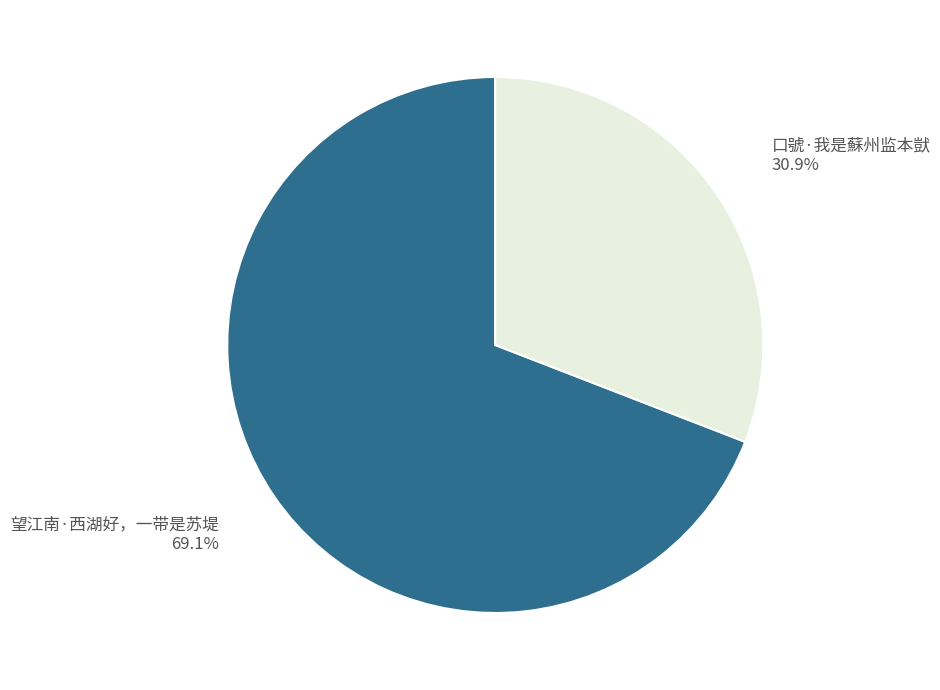

What percentage do 望江南·西湖好，一带是苏堤 and 口號·我是蘇州监本獃 together represent?

100.0%